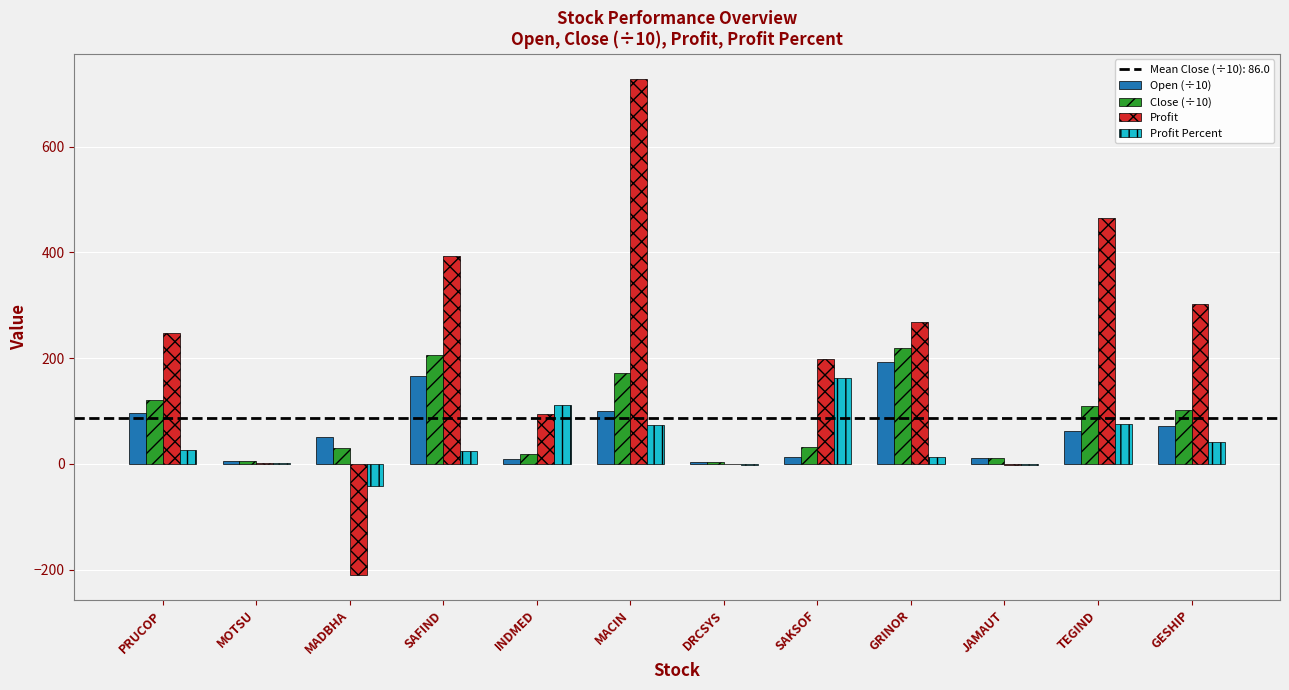

At which label does Profit Percent reach its peak?

SAKSOF